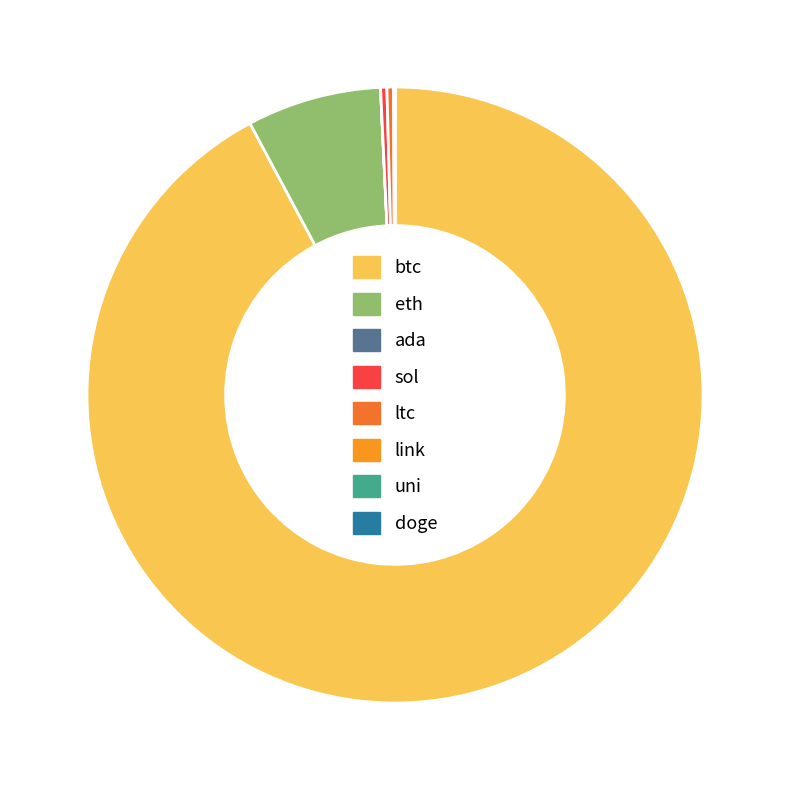

Which slice is the largest?

btc